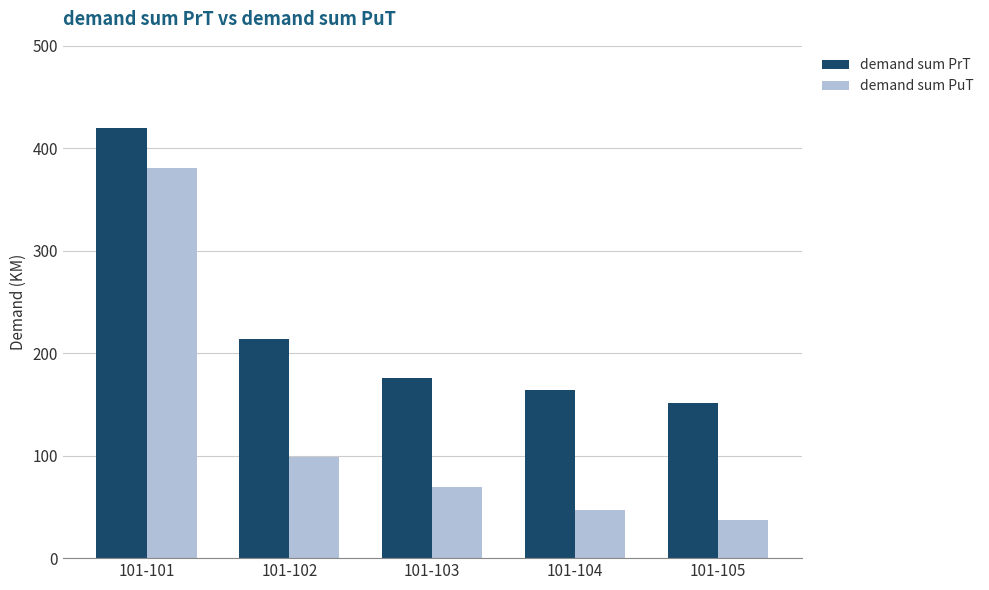

How many bars are there in each group?

2